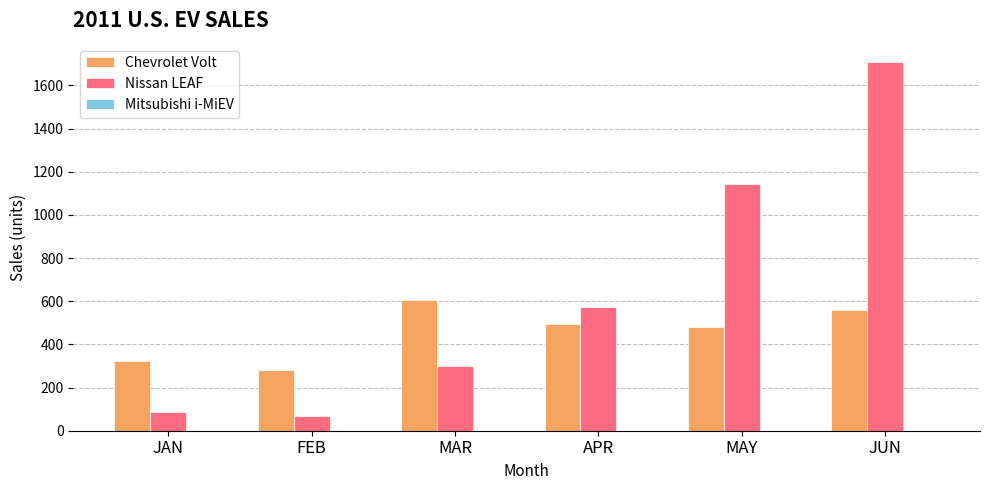

Rank the series by their average value, from lowest to highest.

Chevrolet Volt, Nissan LEAF